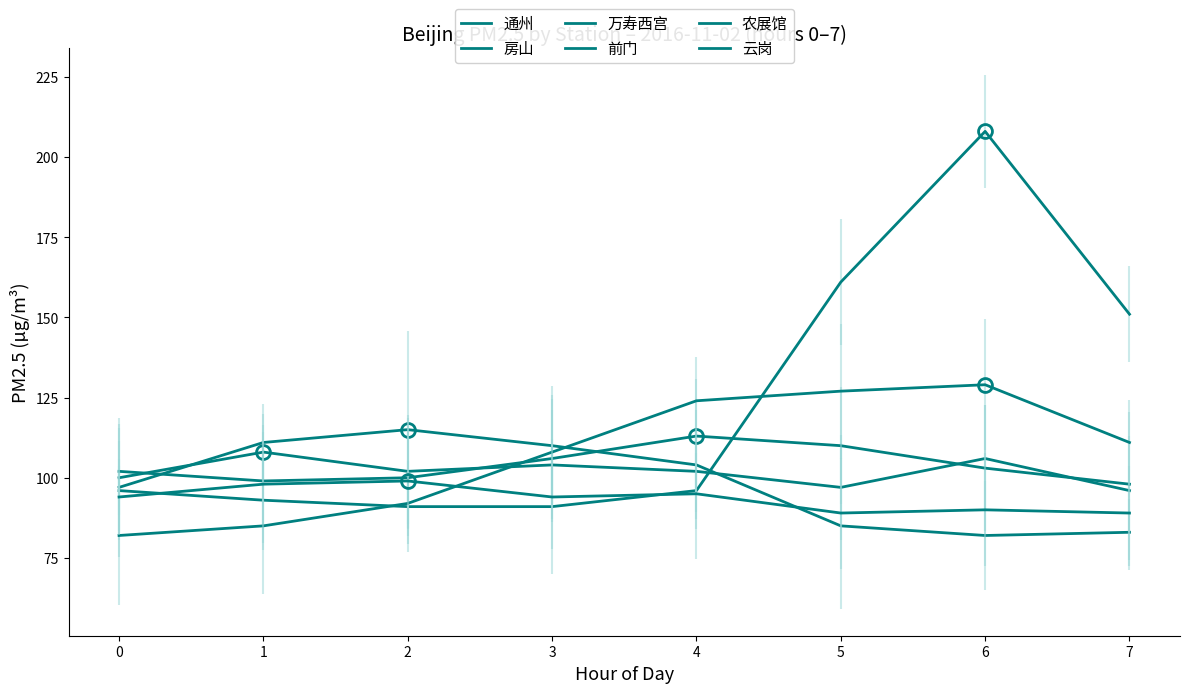

At which category does 农展馆 reach its first local peak?

6